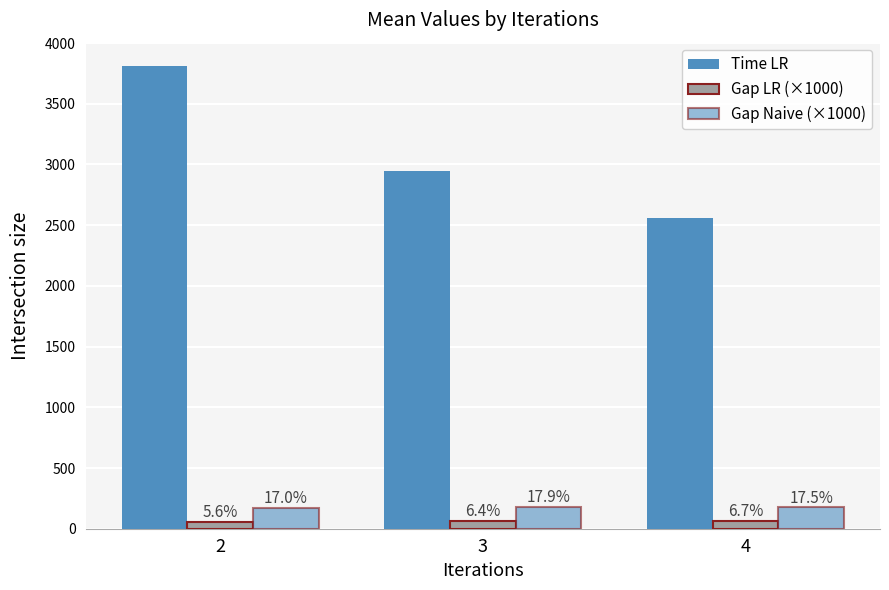

How many bars are there in total?

9